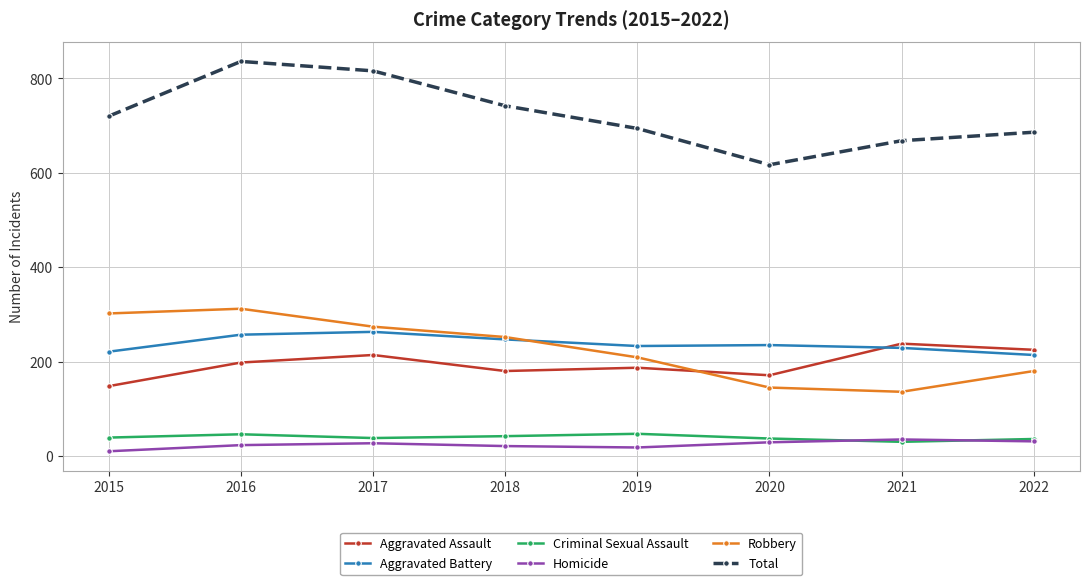

True or false: Total and Criminal Sexual Assault cross at least once.

False